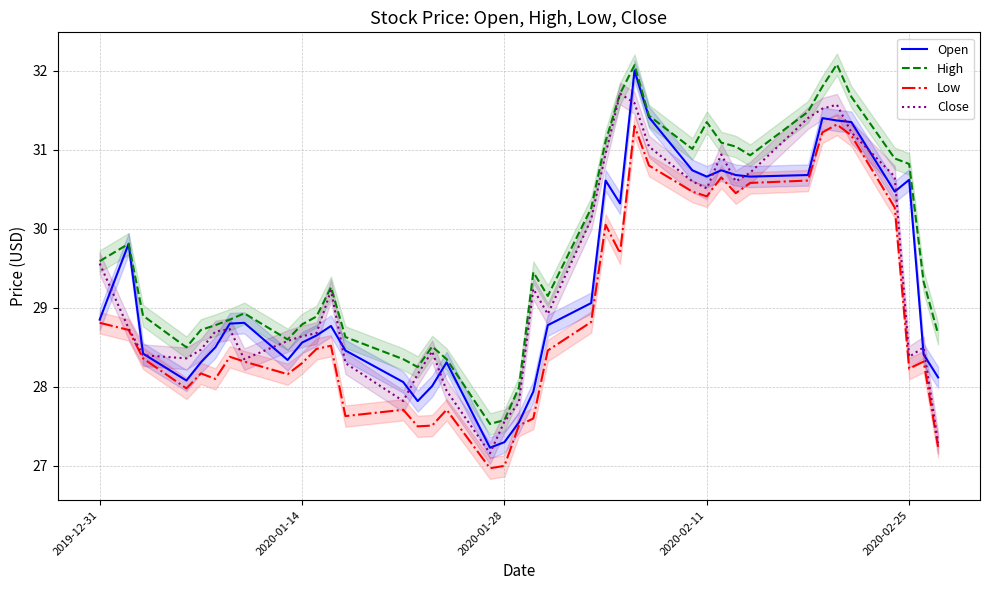

True or false: Close has a value of 27.6 at 2020-01-28.

True